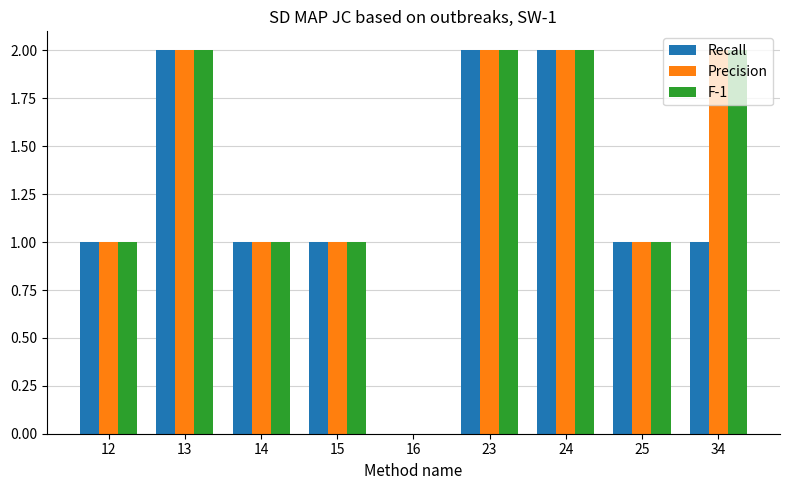

What is the sum of the Recall values at 34 and 13?

3